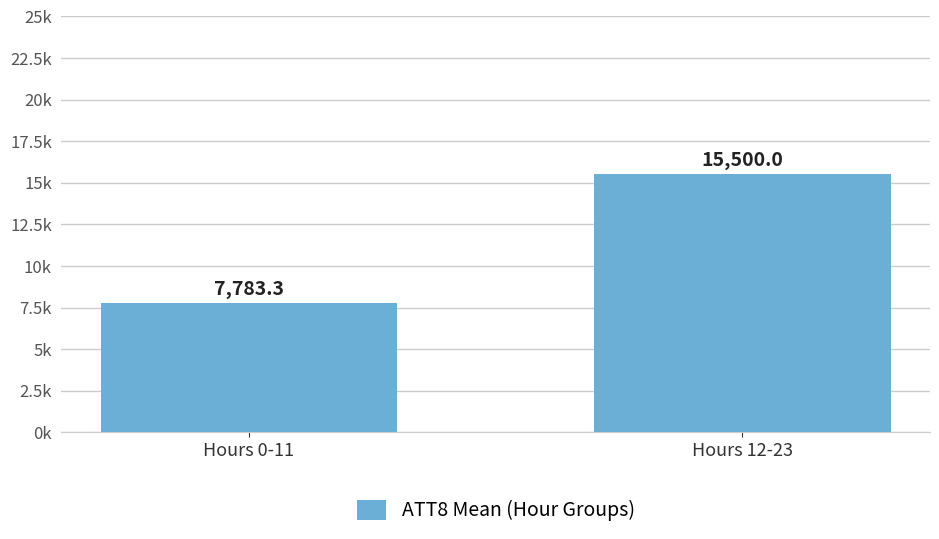

What is the value of the 2nd bar from the left?

15500.0